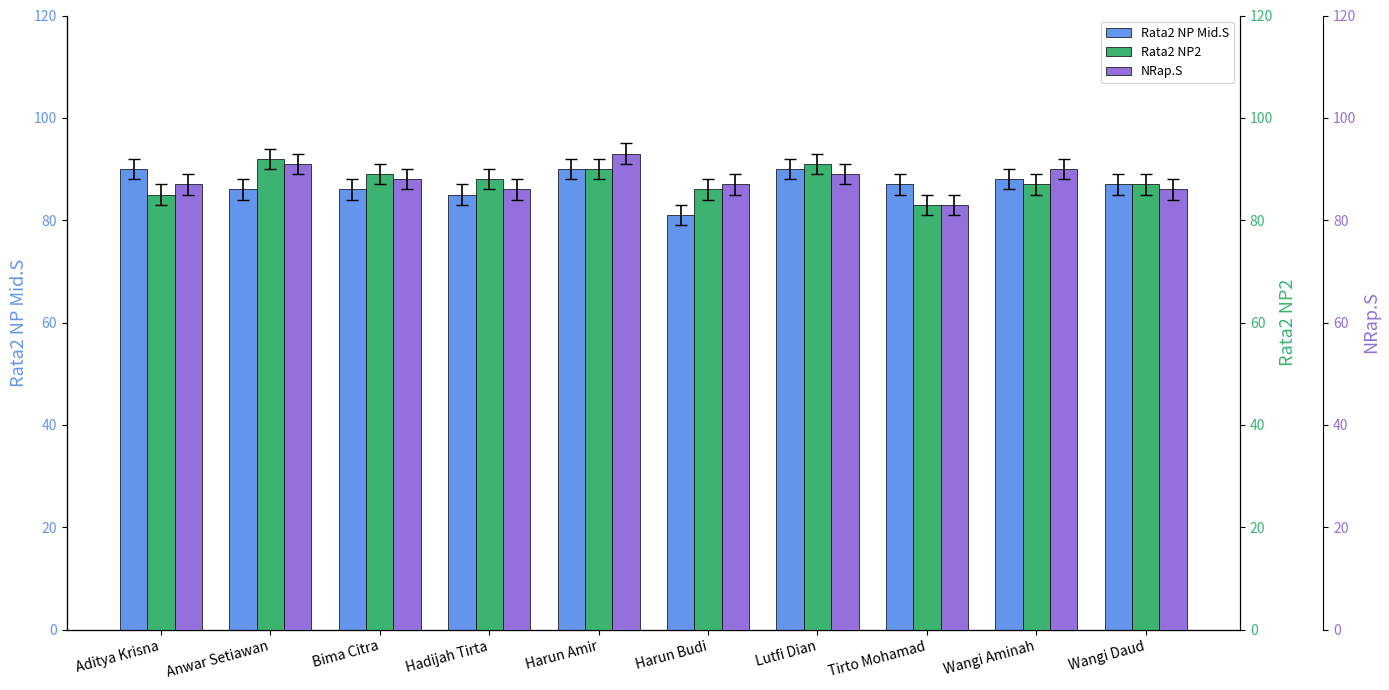

The NRap.S series shows 87 at Aditya Krisna. True or false?

True